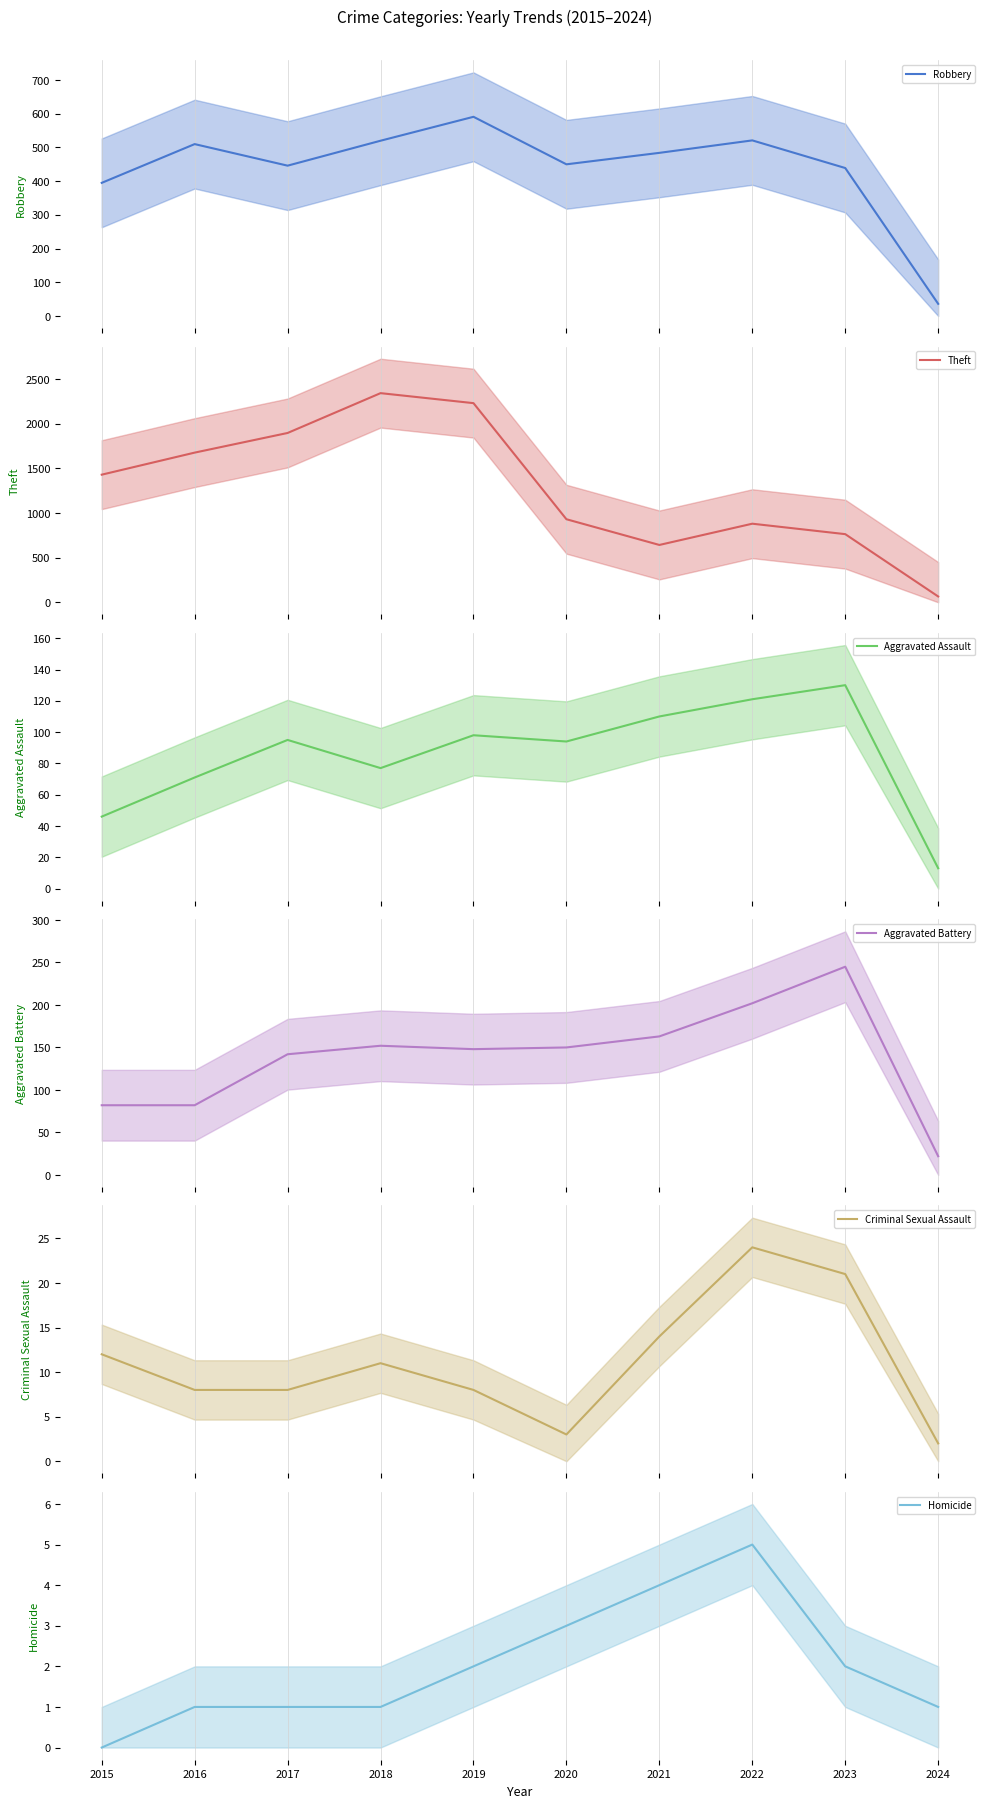

What is the maximum value shown in the chart?

2342